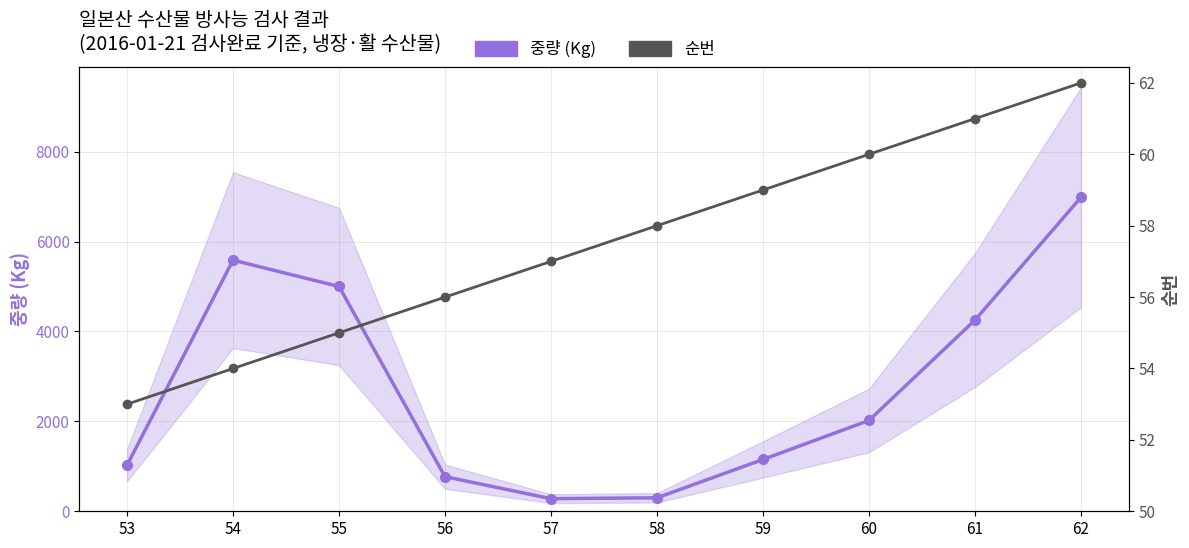

What are all the series names shown in the legend?

중량 (Kg), 순번